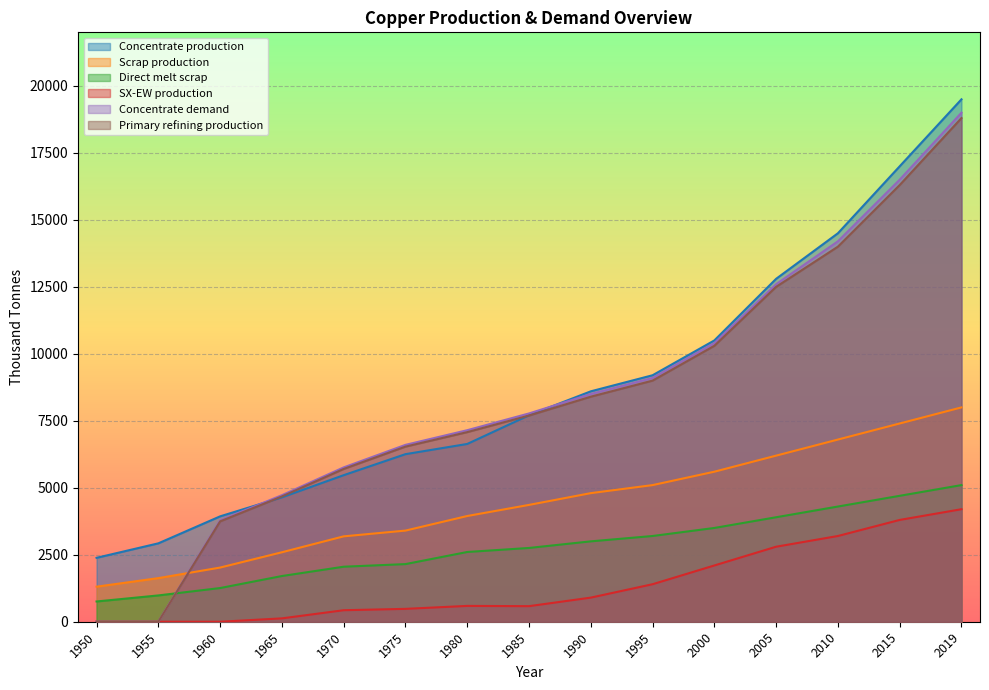

What is the difference between the second highest and minimum values in the Direct melt scrap series?

3943.9